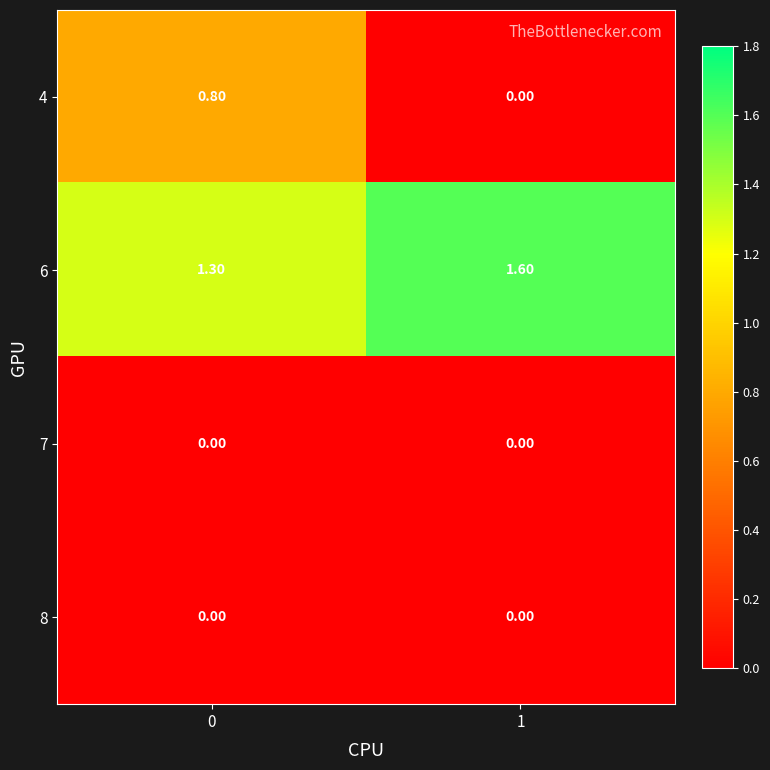

What is the total value across all series at 0?

2.1